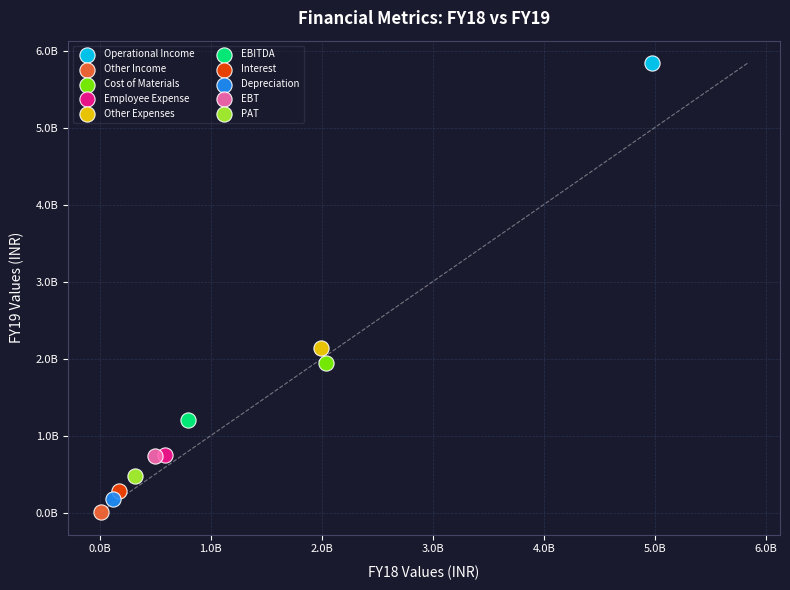

Which series contains the lowest Y value?

Other Income